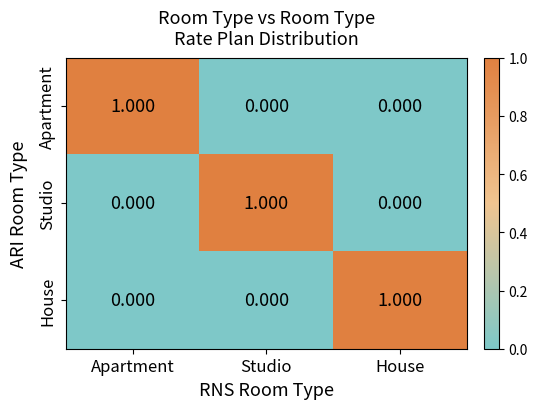

Between Apartment and House, which is larger?

Apartment